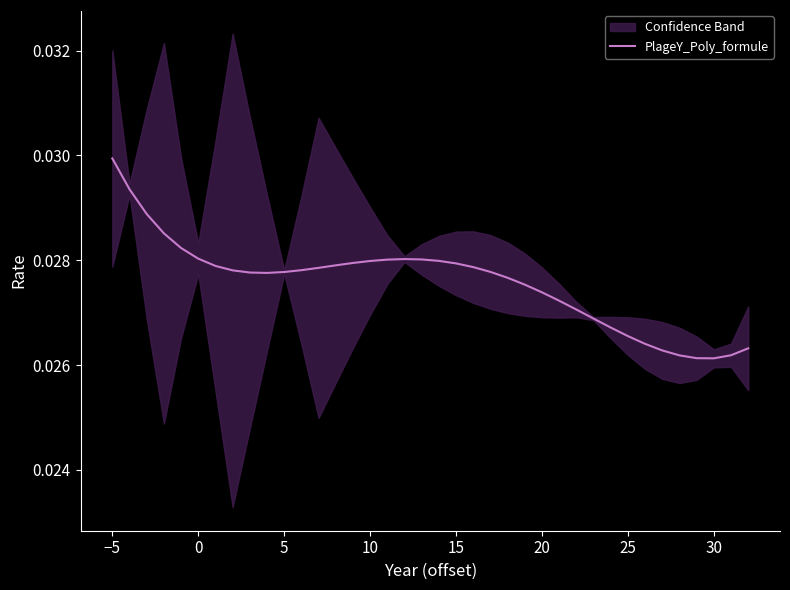

Which category has the highest value in the PlageY_Poly_formule series?

−5